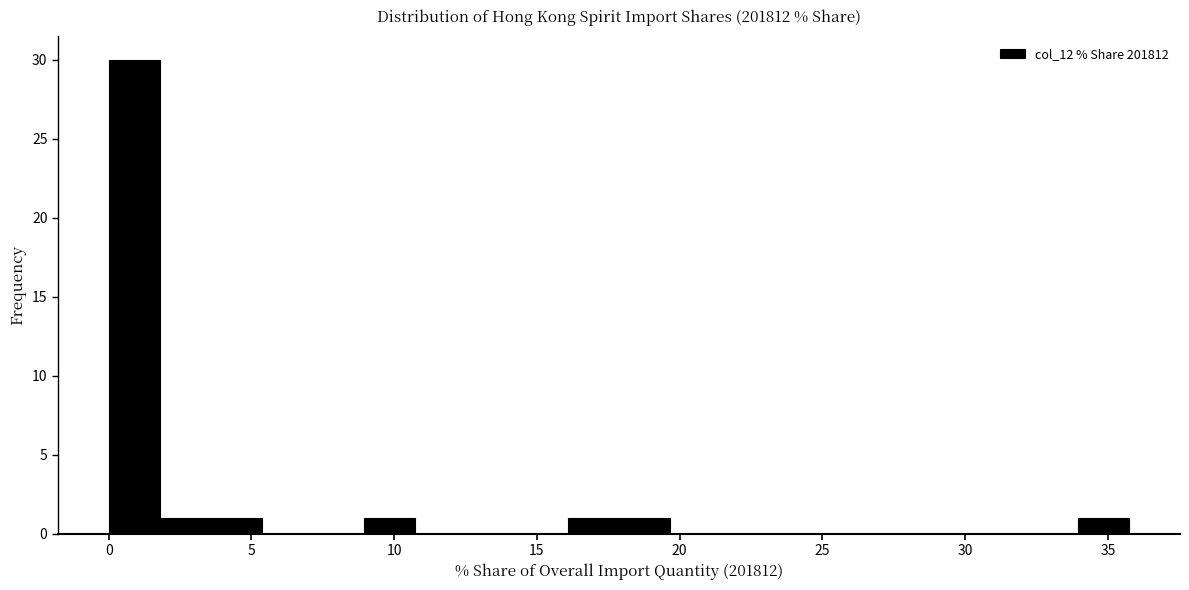

Read against the x-axis, roughly where is the centre of the tallest bar?

1.0